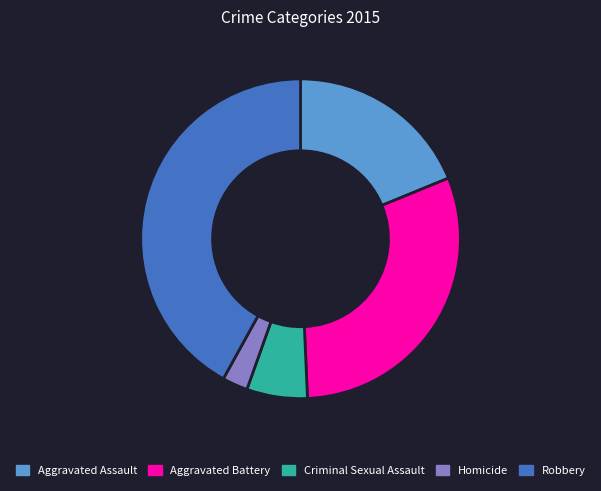

Is it true that Robbery is 29% of the pie?

False